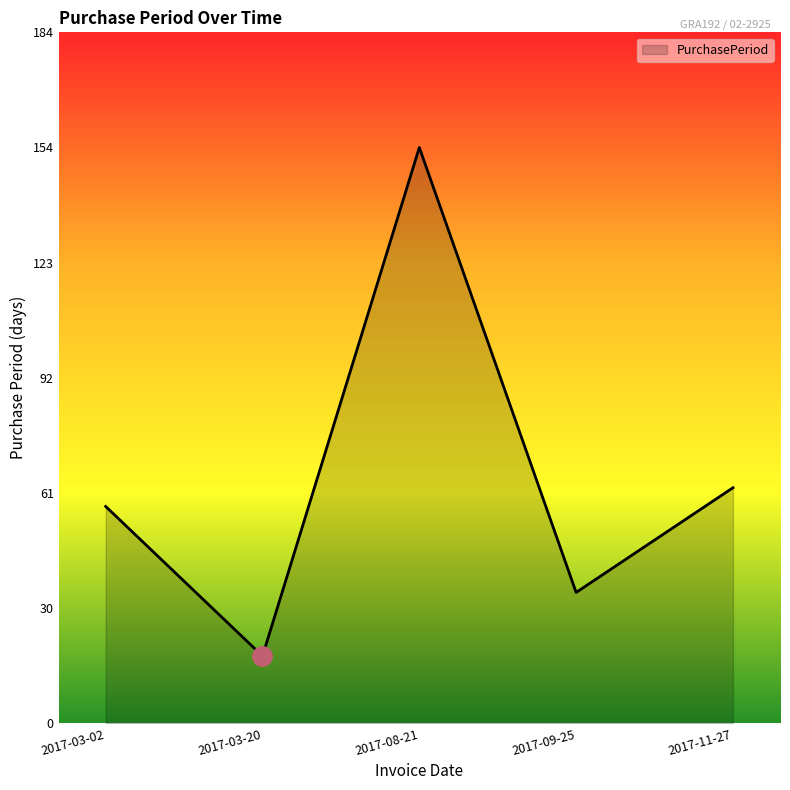

Which category has the lowest value across all series?

2017-03-20